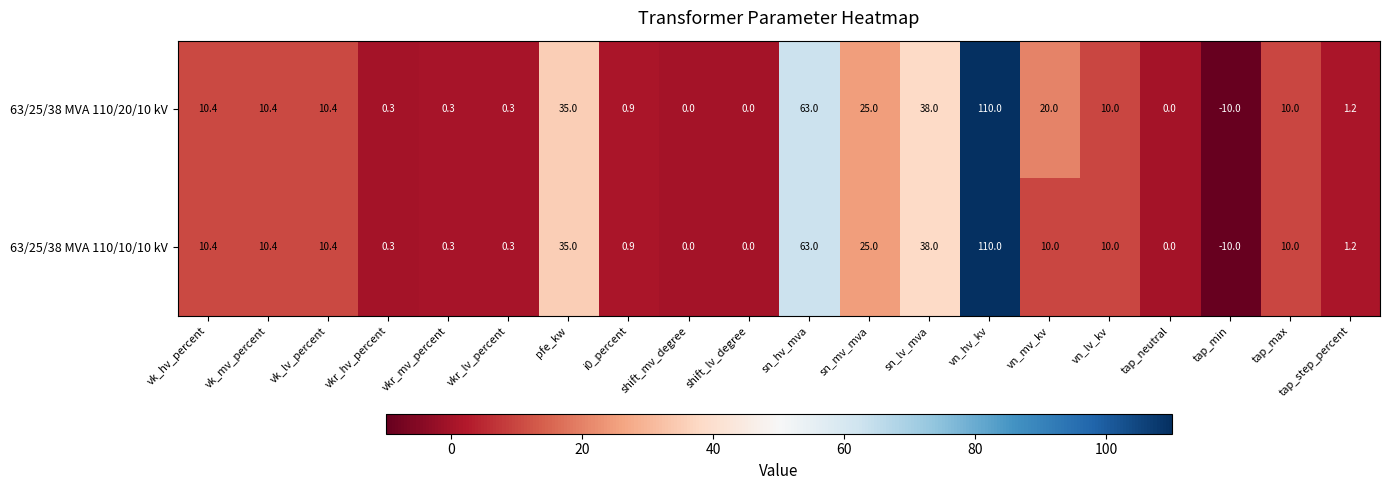

Is it true that 63/25/38 MVA 110/10/10 kV equals 63.0 at sn_hv_mva?

True